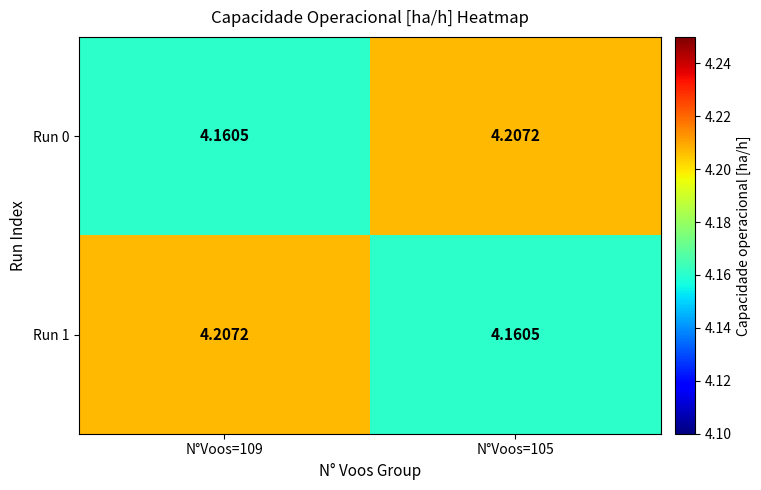

How many series are shown in this chart?

2